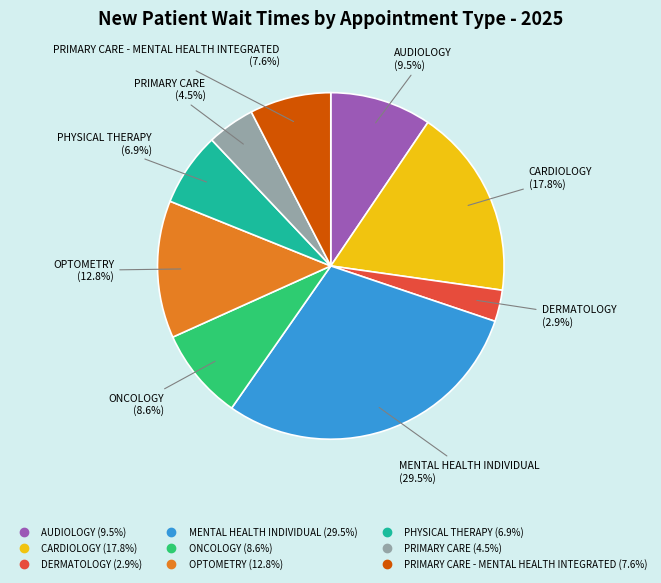

Is there a majority slice in this chart?

No